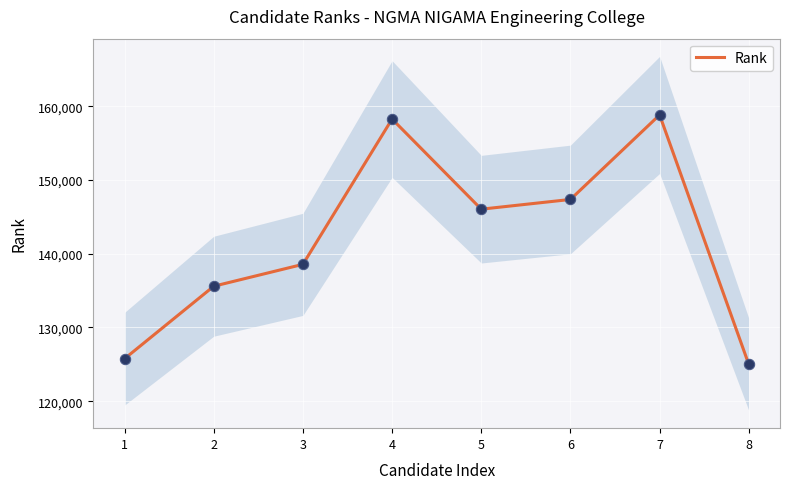

Which has a higher value, 7 or 5?

7